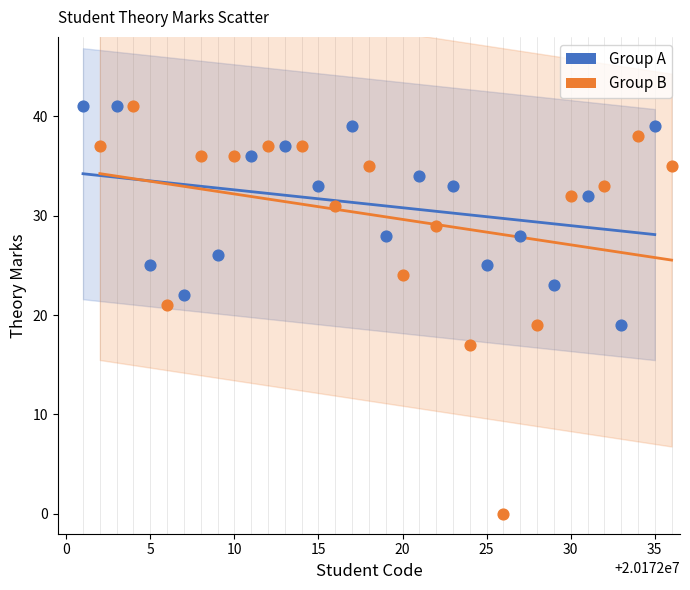

What are all the series names shown in the legend?

Group A, Group B